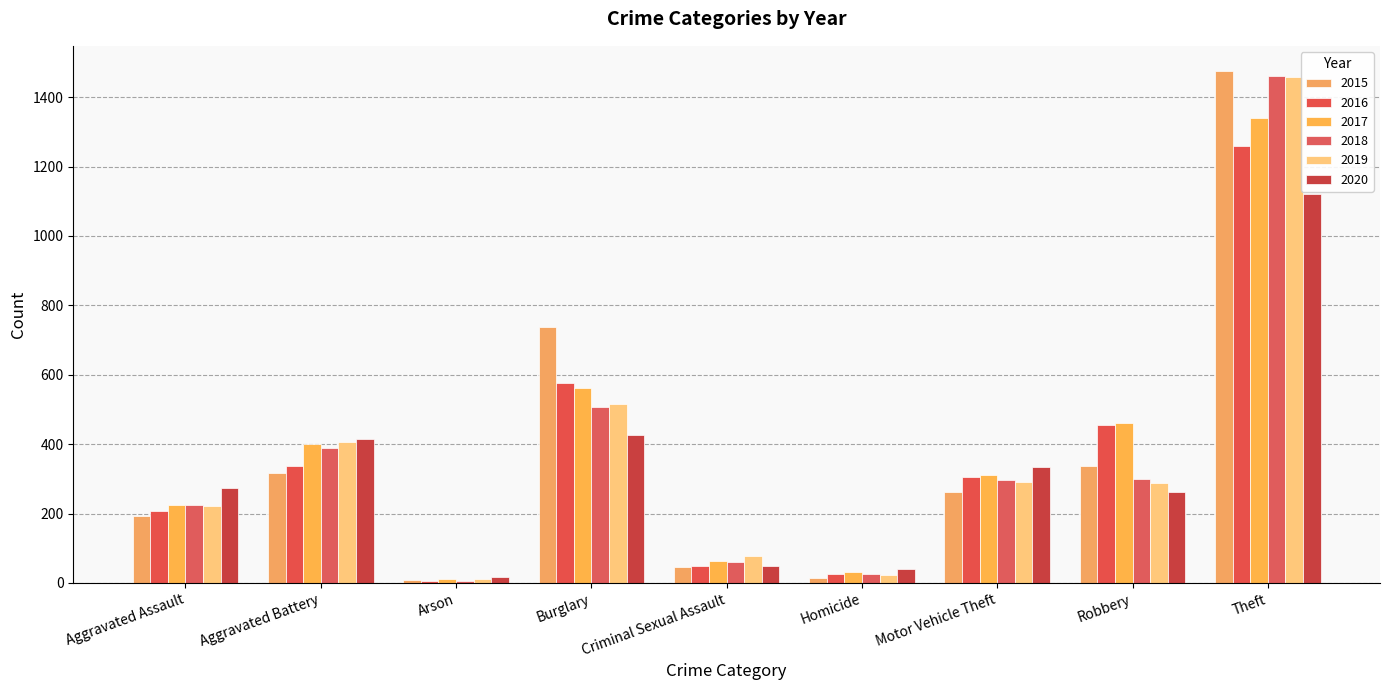

At which category does the chart reach its peak across all series?

Theft